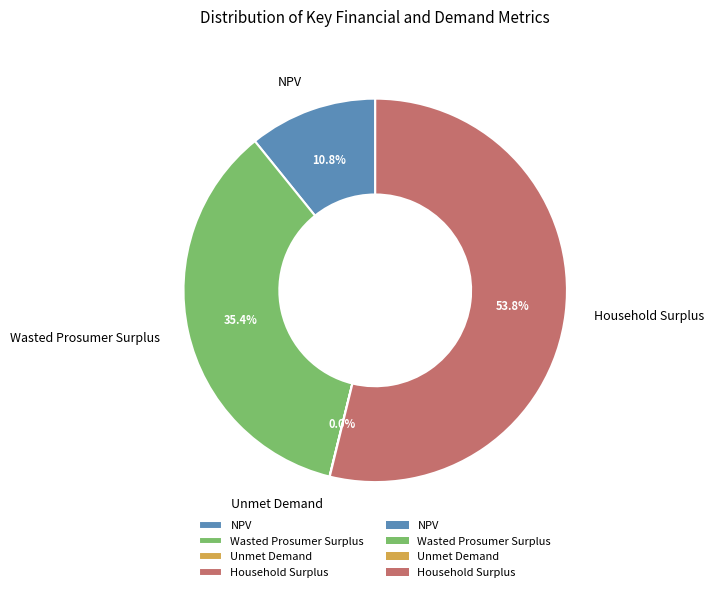

What percentage is the NPV slice, to the nearest percent?

11%